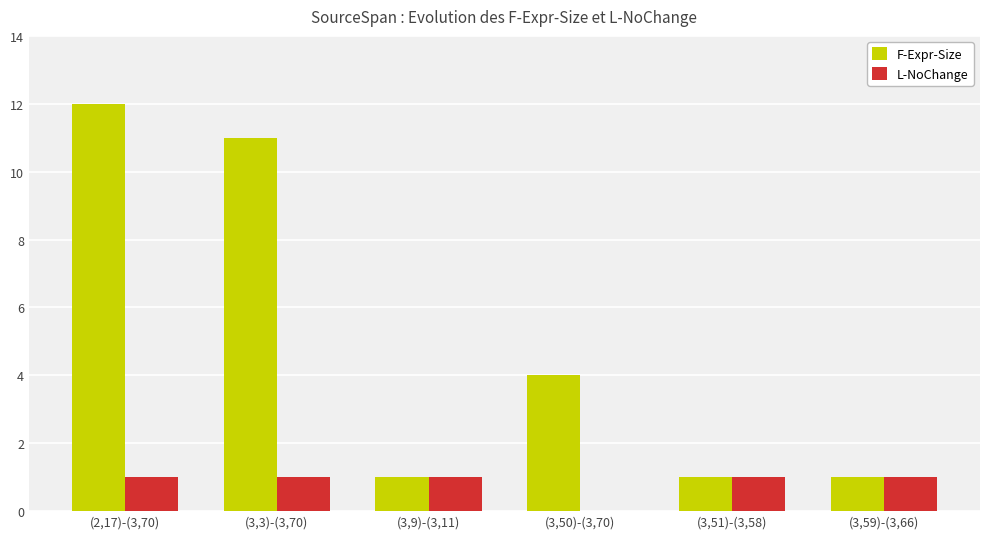

True or false: F-Expr-Size has a value of 11 at (3,3)-(3,70).

True